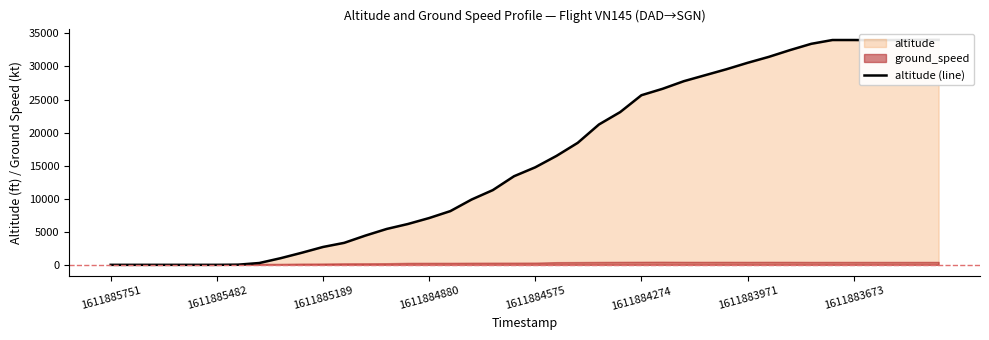

What is the greatest value displayed?

34025